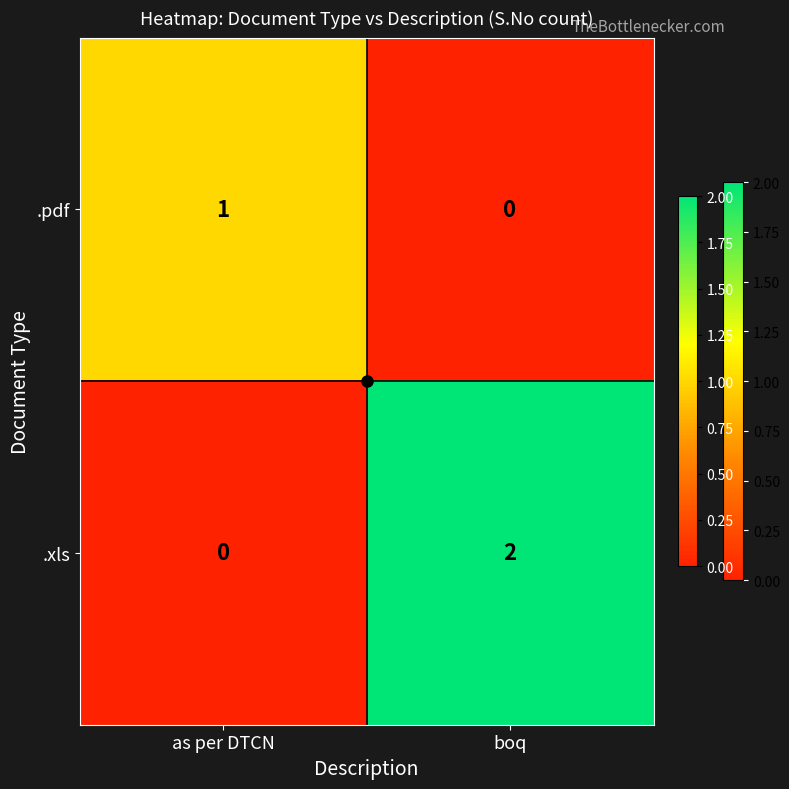

The .pdf series shows 0 at as per DTCN. True or false?

False